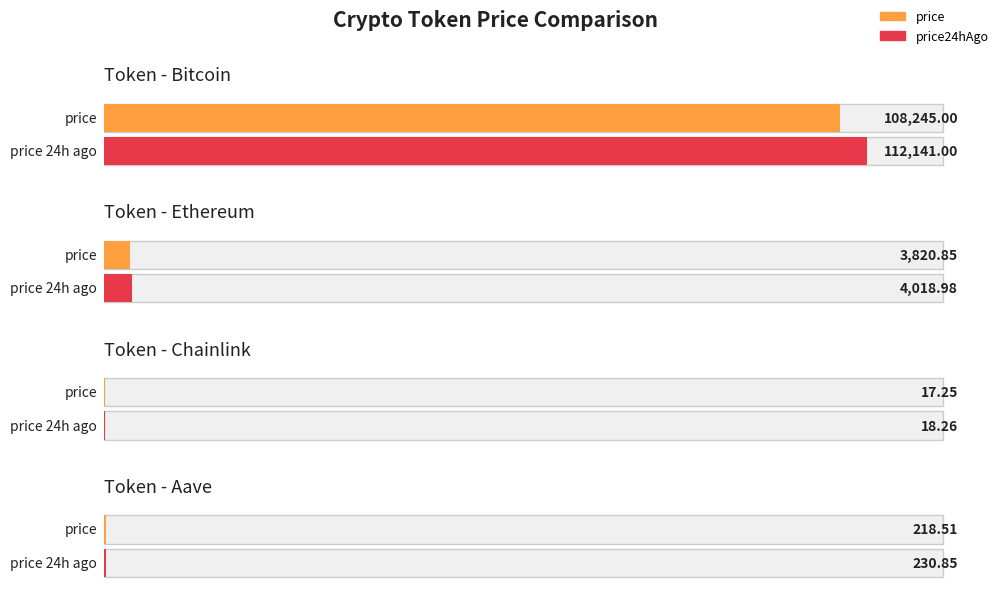

Reading left to right, list all the values displayed in this chart.

price: Bitcoin=108245.0	Ethereum=3820.8	Chainlink=17.2	Aave=218.5
price24hAgo: Bitcoin=112141.0	Ethereum=4019.0	Chainlink=18.3	Aave=230.8